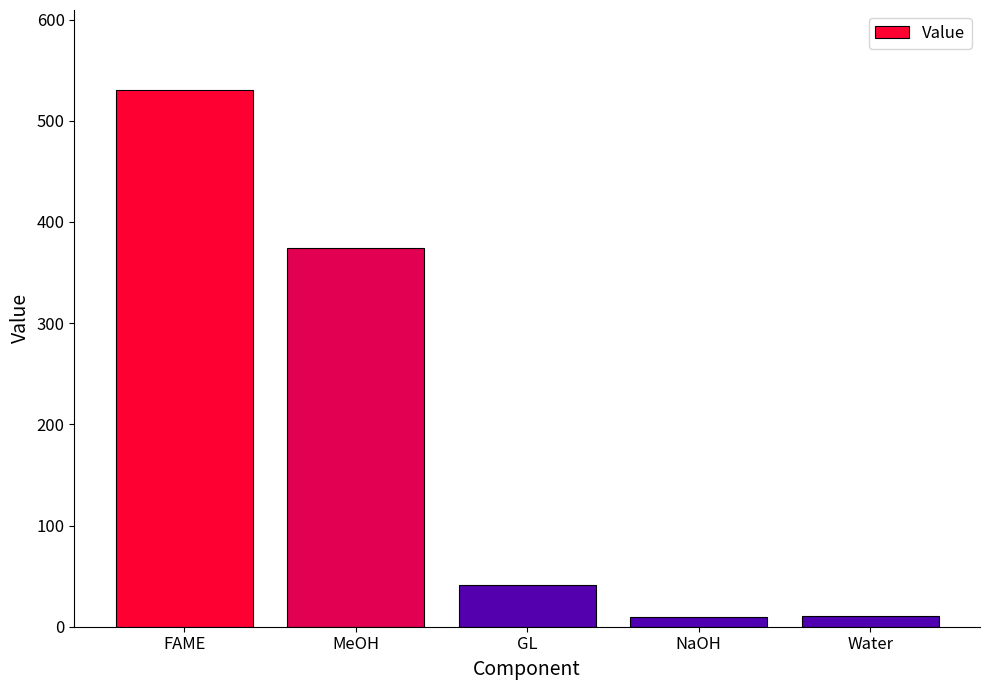

At which category does the chart reach its peak across all series?

FAME